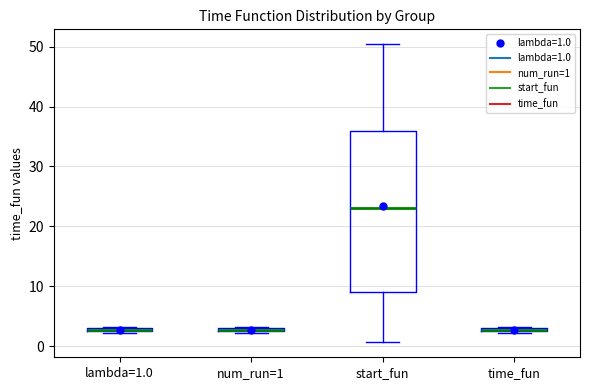

Where is the upper edge of the box for time_fun on the y-axis? The values are not printed on the chart, so give them approximately, as read against the axis.

3